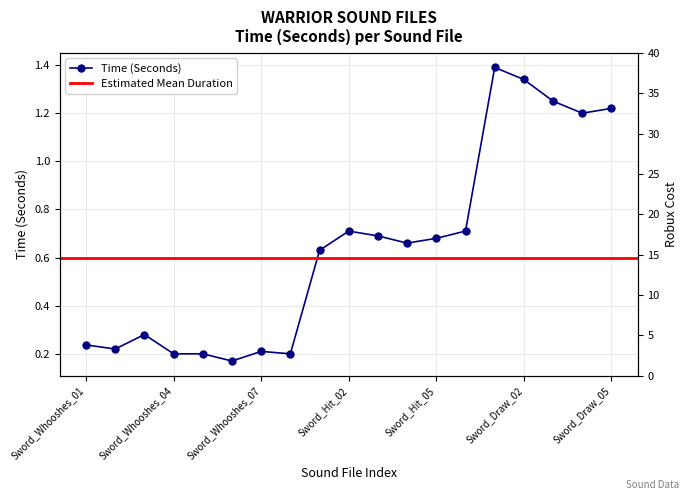

What is the smallest value displayed?

0.2